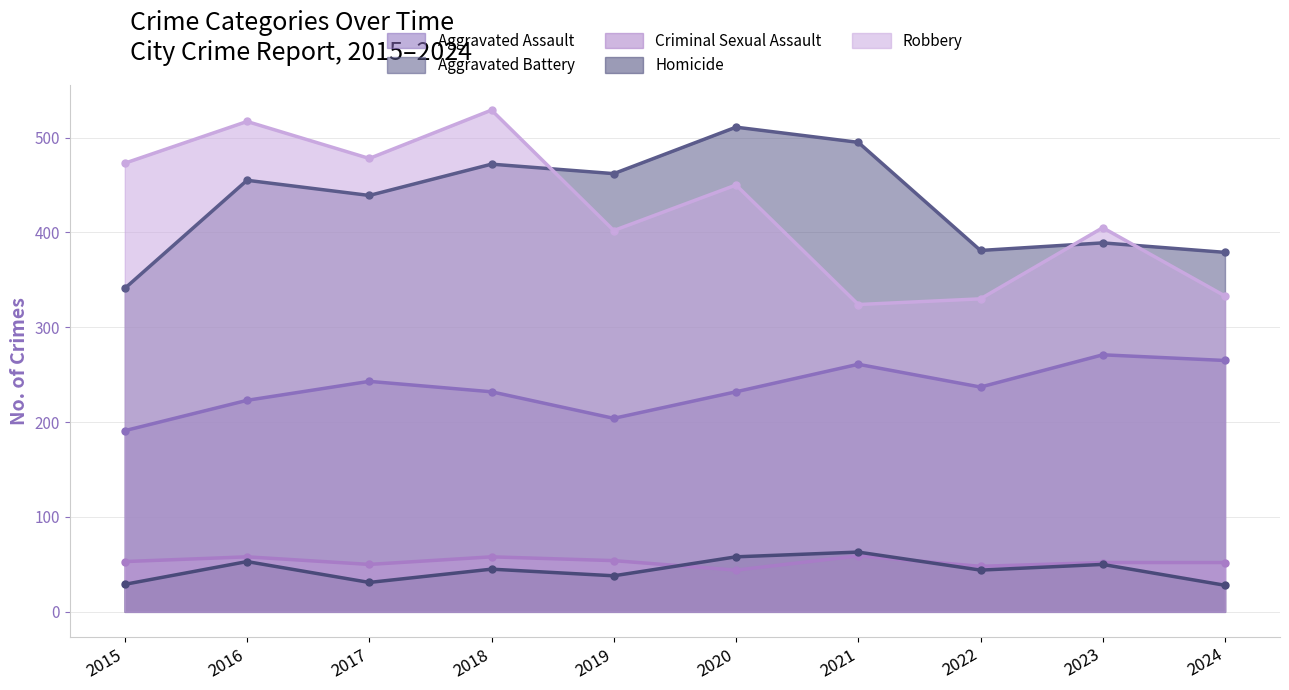

Which series changed the most between 2022 and 2023?

Robbery